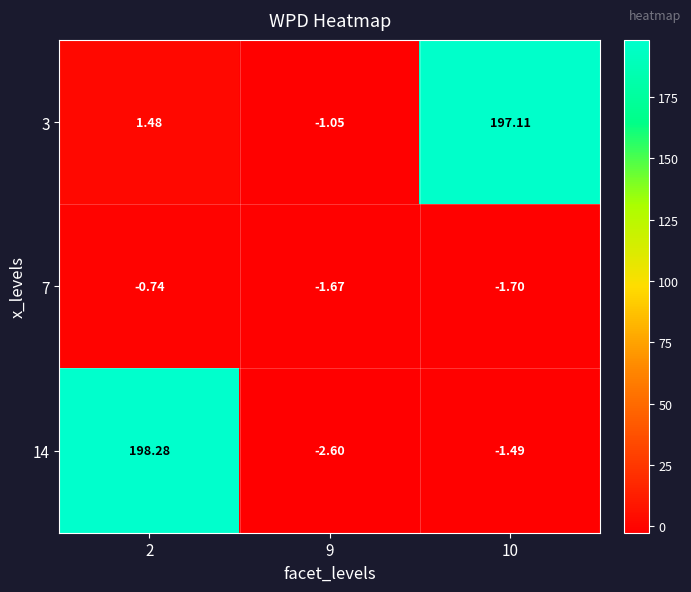

Rank the series at 9 from lowest to highest value.

14, 7, 3